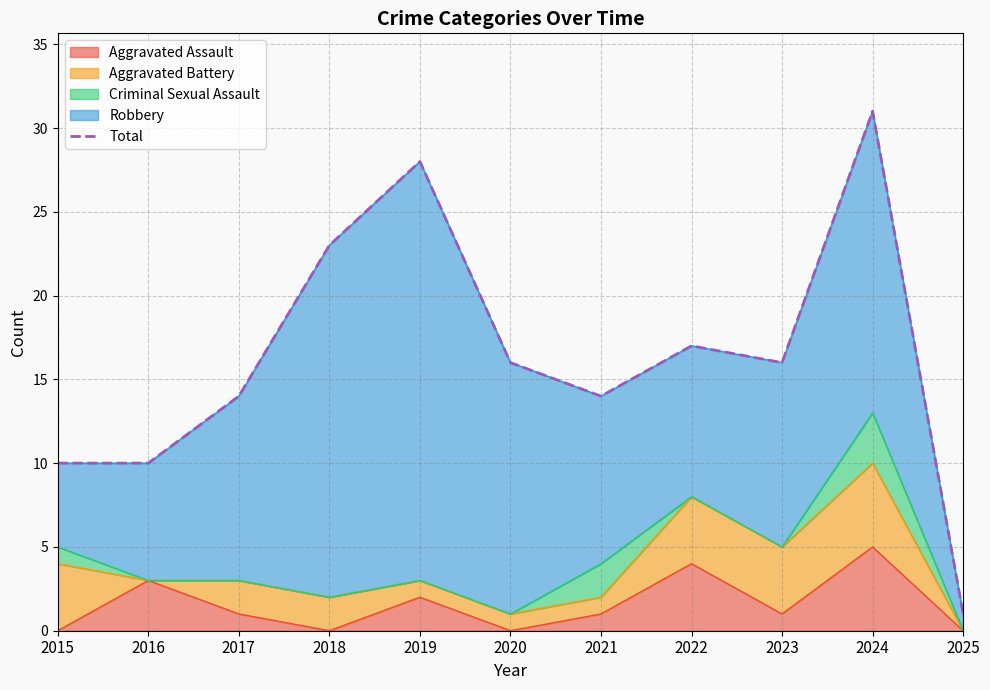

What is the minimum value shown in the chart?

1